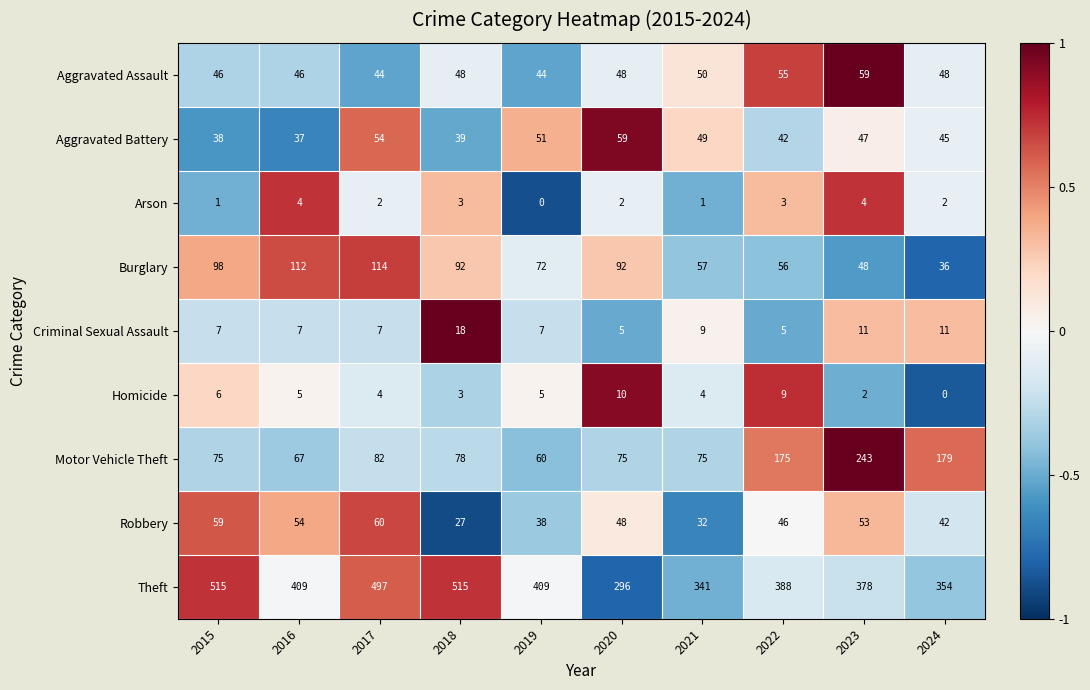

Count the number of categories in the chart.

10